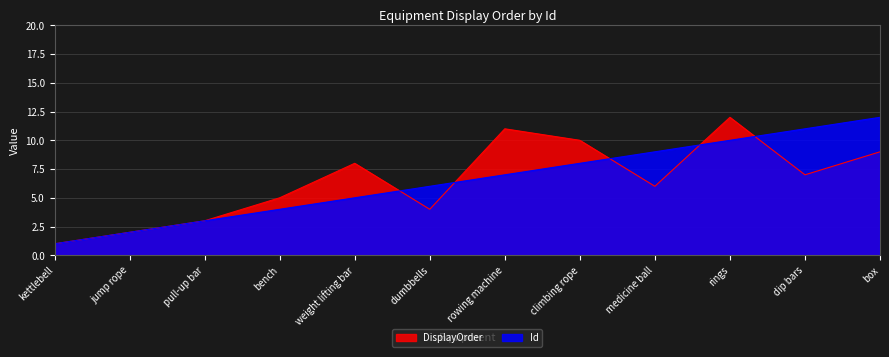

What is the smallest value displayed?

1